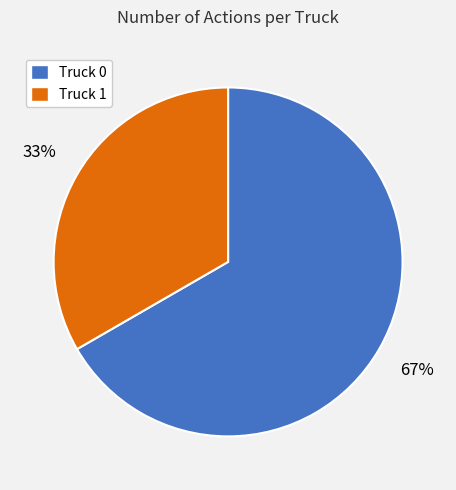

Rank the categories by value from highest to lowest.

Truck 0, Truck 1